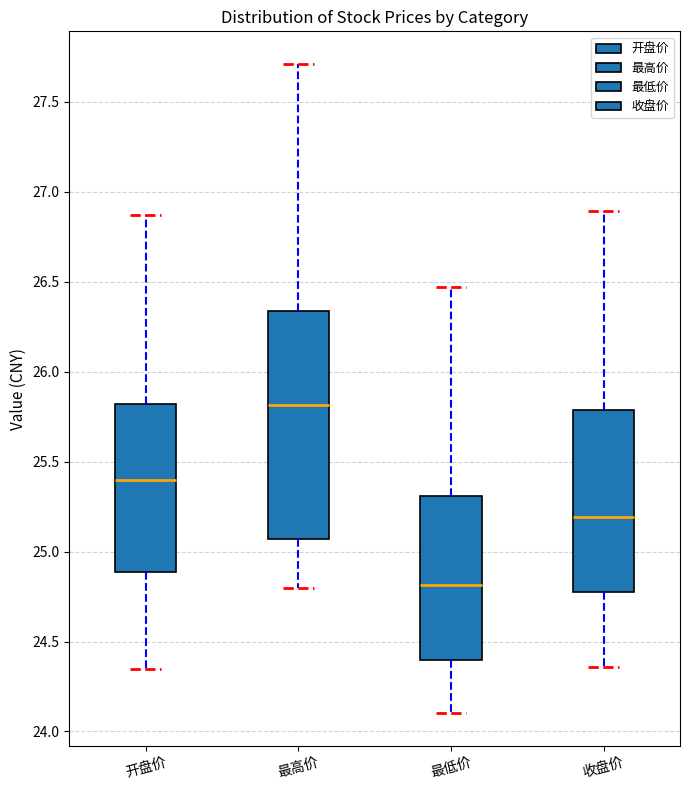

Which box has the lowest median line?

最低价